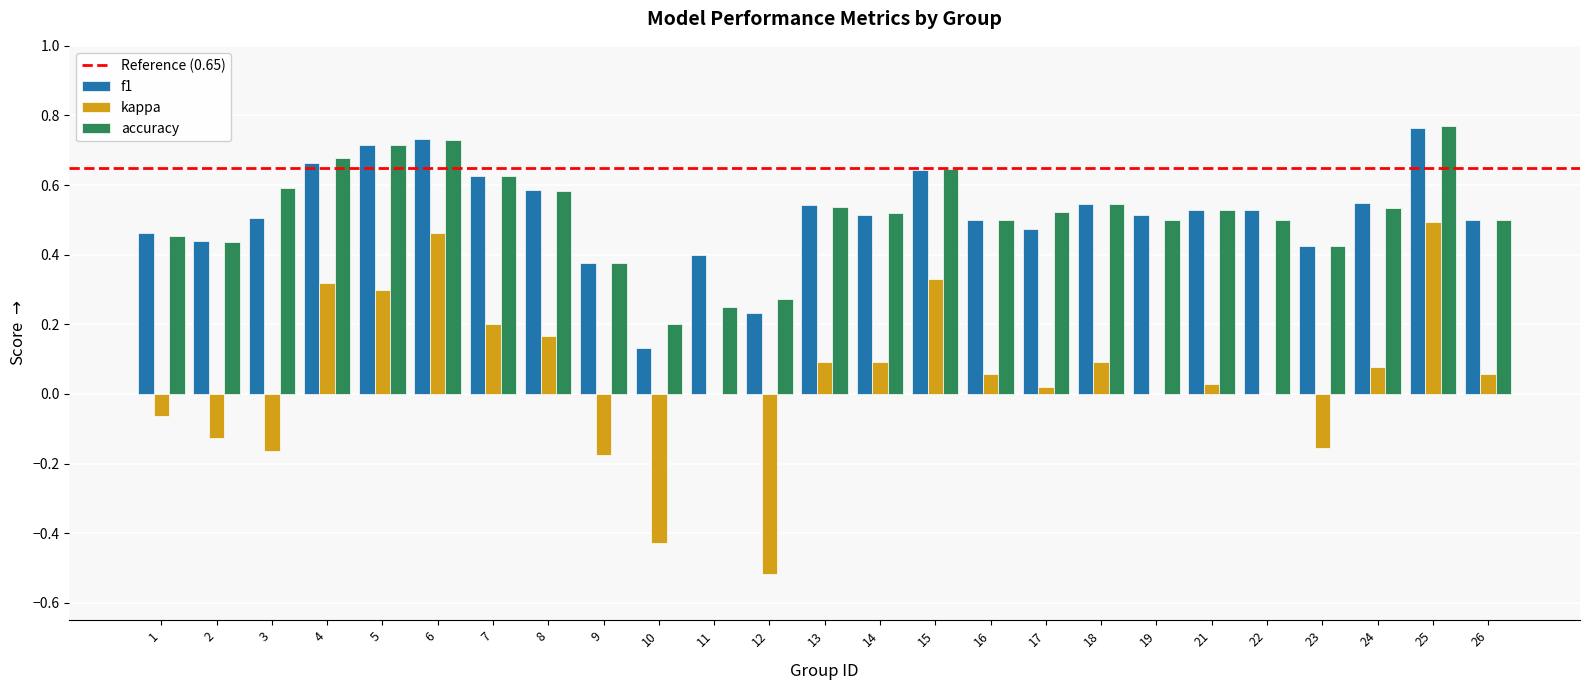

Is the value of accuracy at 5 greater than the value of kappa at 2?

Yes